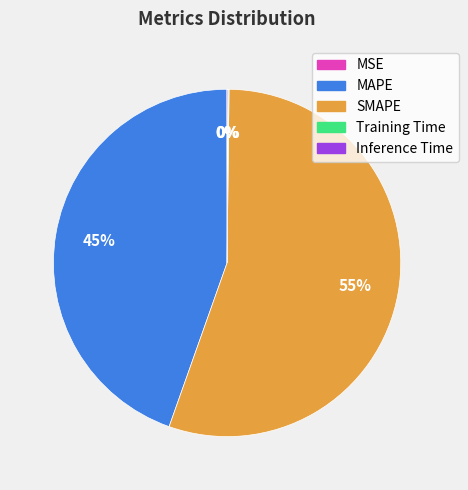

Is it true that SMAPE is 49% of the pie?

False